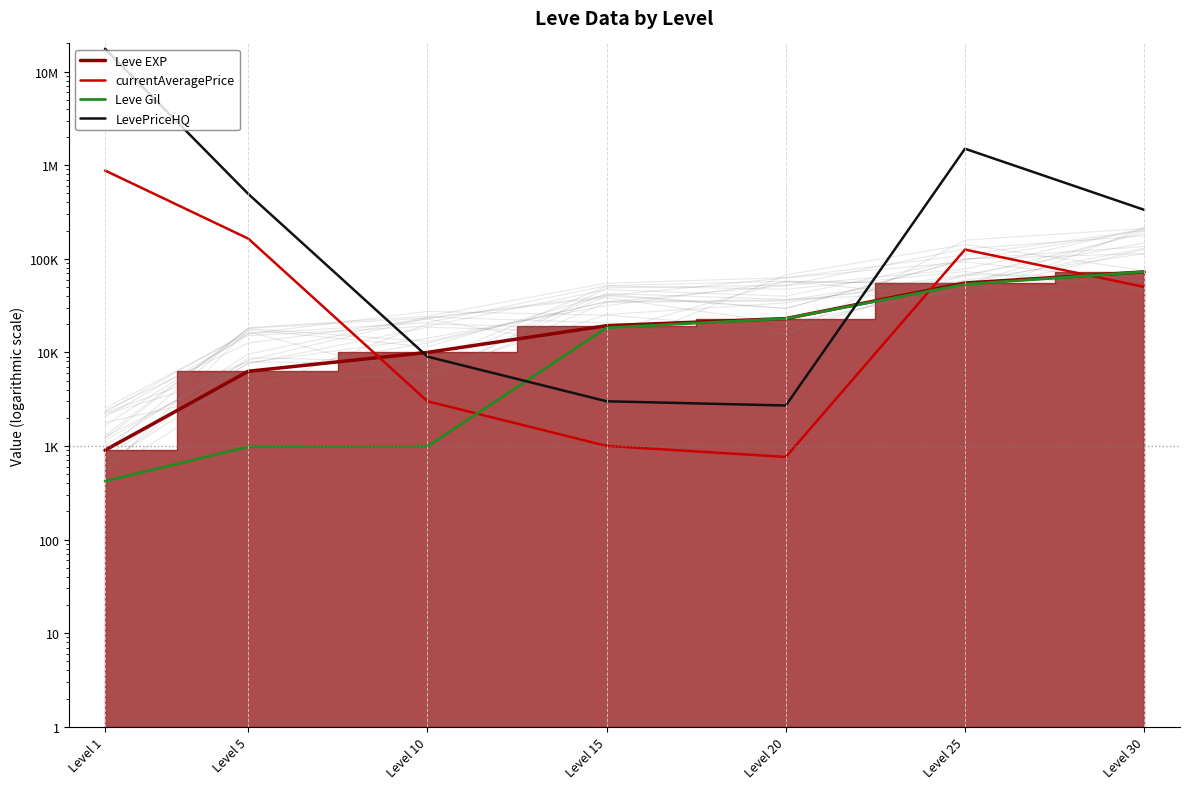

True or false: Leve Gil and LevePriceHQ intersect in this chart.

True